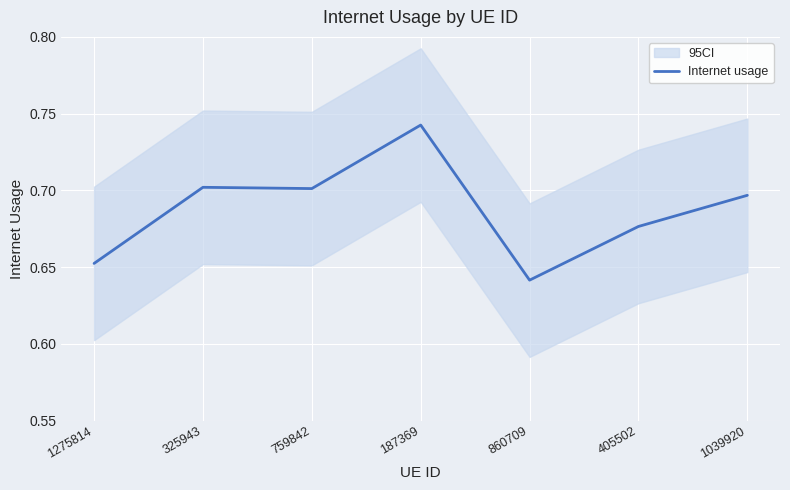

What is the value of the 5th point from the left?

0.6